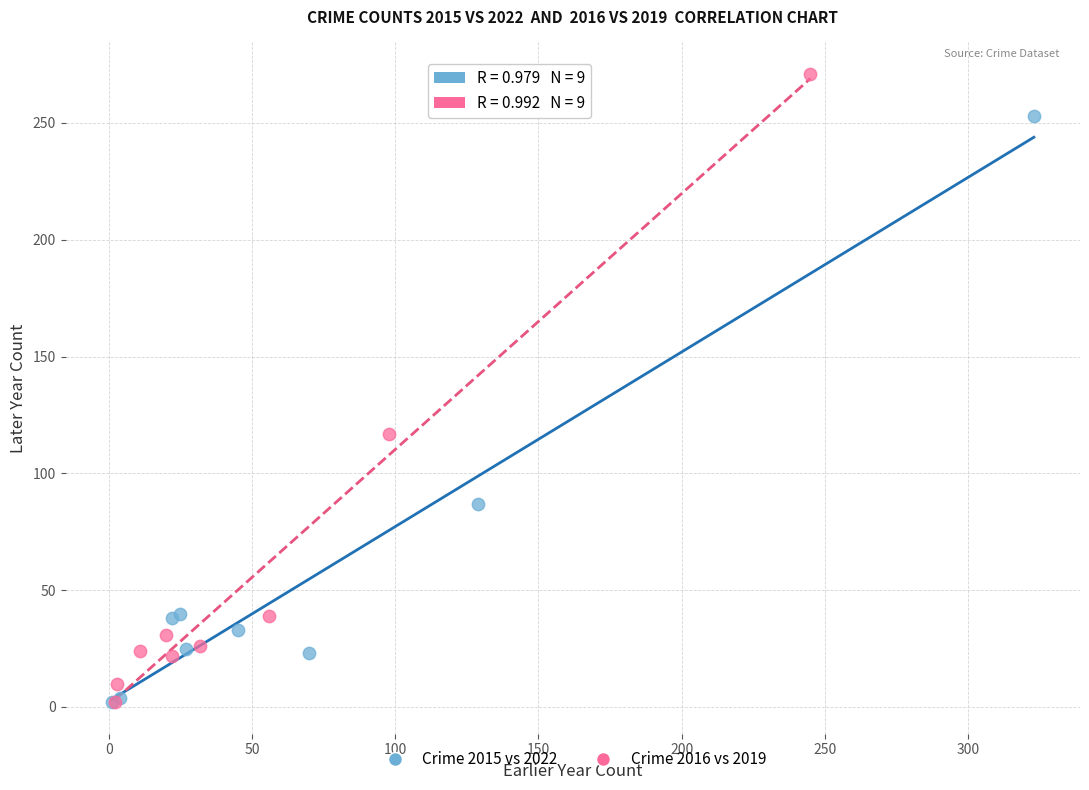

Which series contains the highest Y value?

Crime 2016 vs 2019